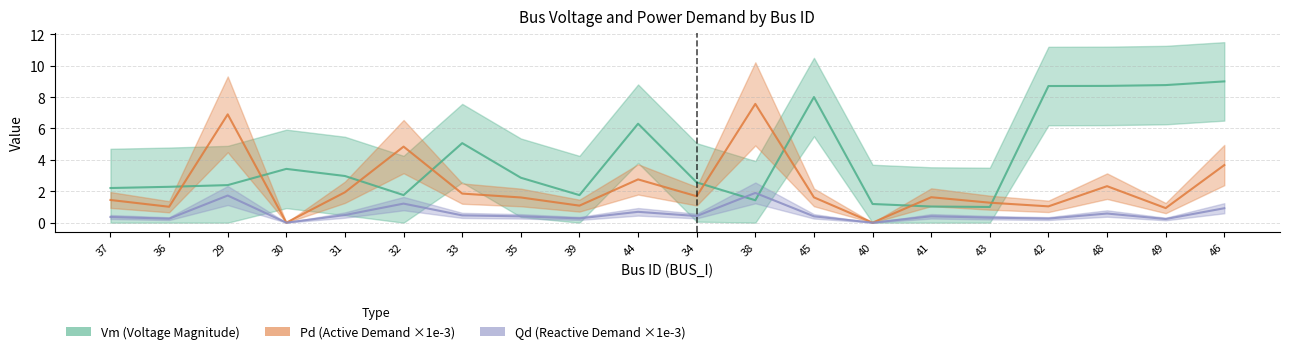

Is the value of Pd (Active Demand ×1e-3) at 32 greater than the value of Qd (Reactive Demand ×1e-3) at 43?

Yes